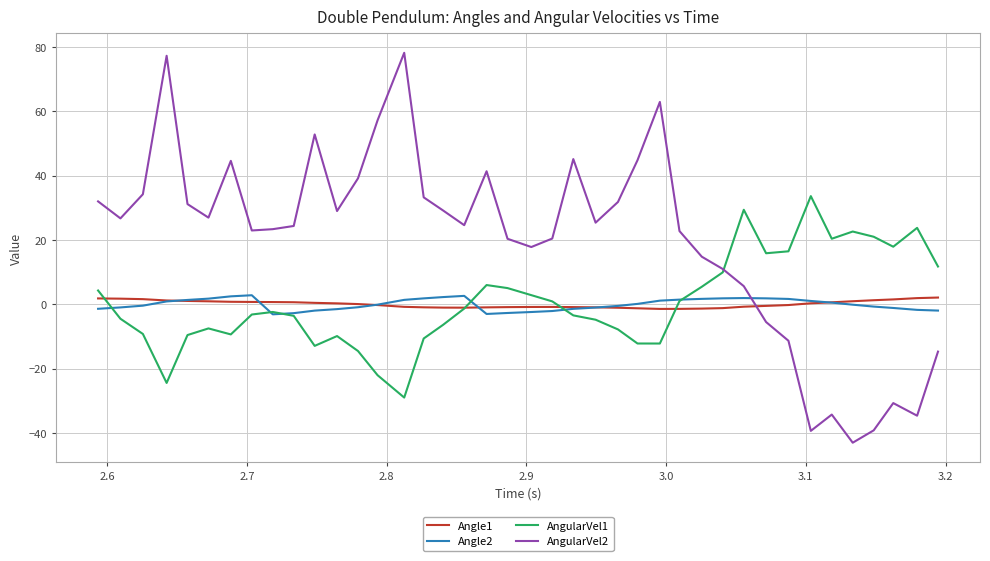

Which series has the largest total across all categories?

AngularVel2